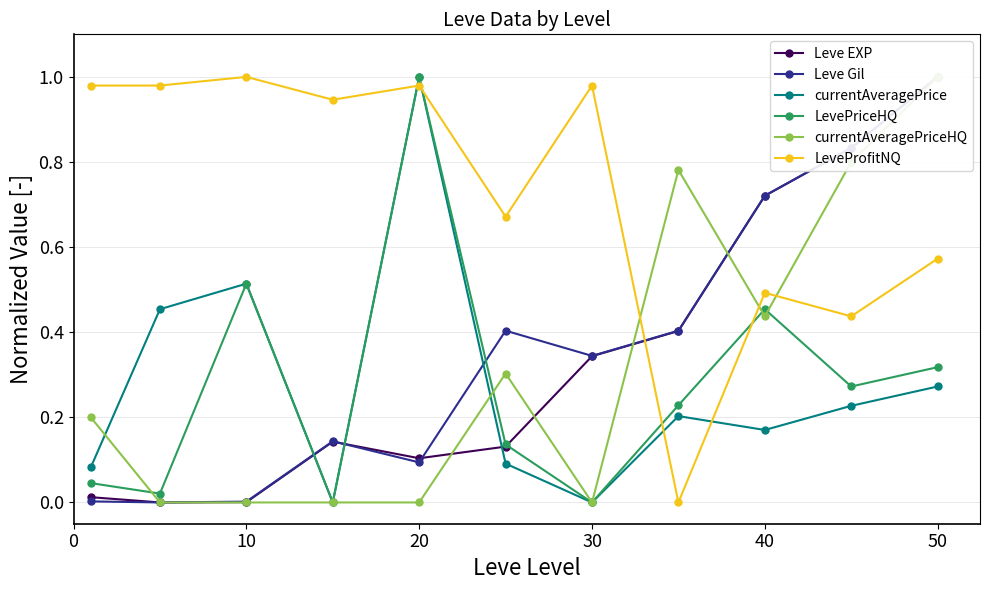

At how many categories does at least one series exceed 0?

11